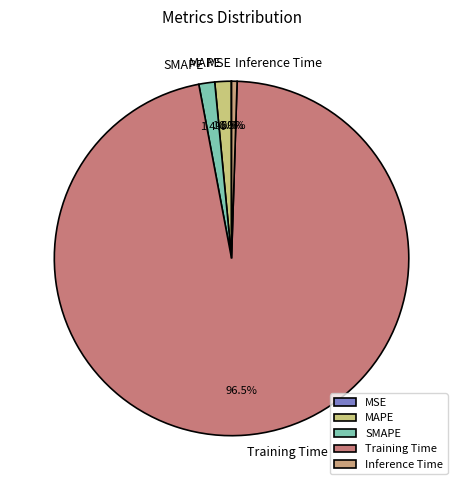

Which category has the biggest portion of the pie?

Training Time